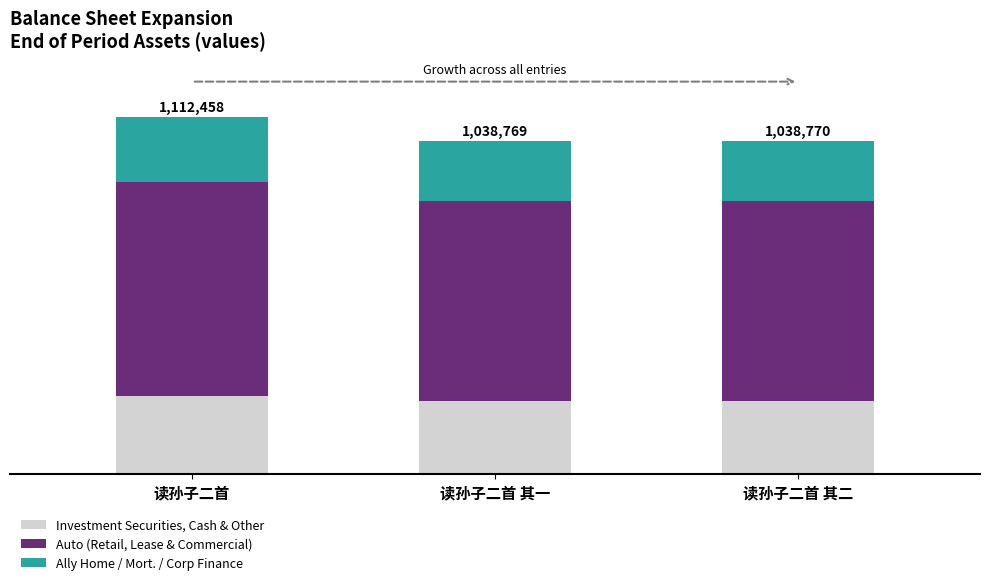

At 读孙子二首 其一, list the series in order from largest to smallest.

Auto (Retail, Lease & Commercial), Investment Securities, Cash & Other, Ally Home / Mort. / Corp Finance